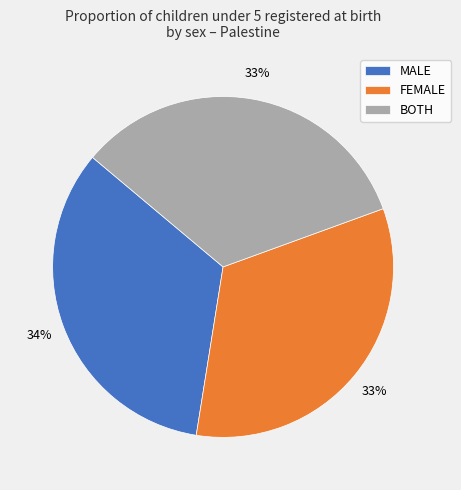

Is there any slice that represents more than half of the pie?

No